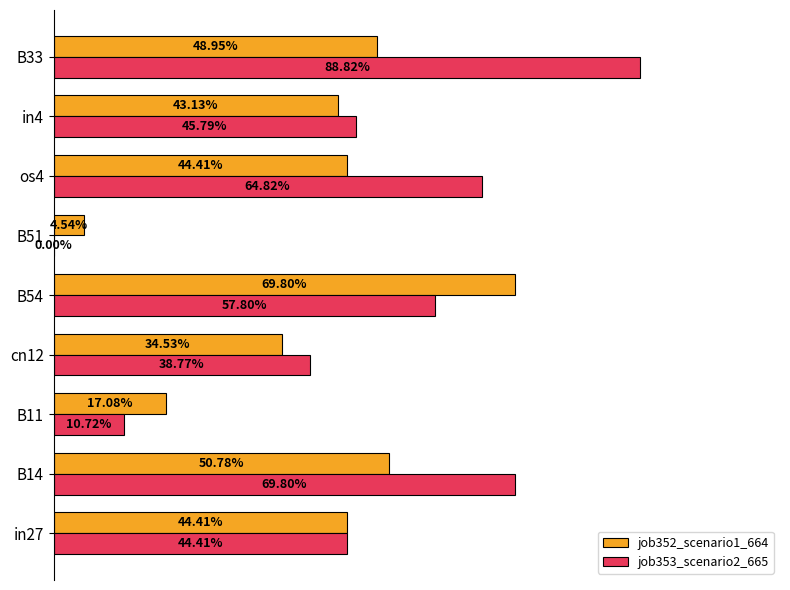

What are all the series names shown in the legend?

job352_scenario1_664, job353_scenario2_665